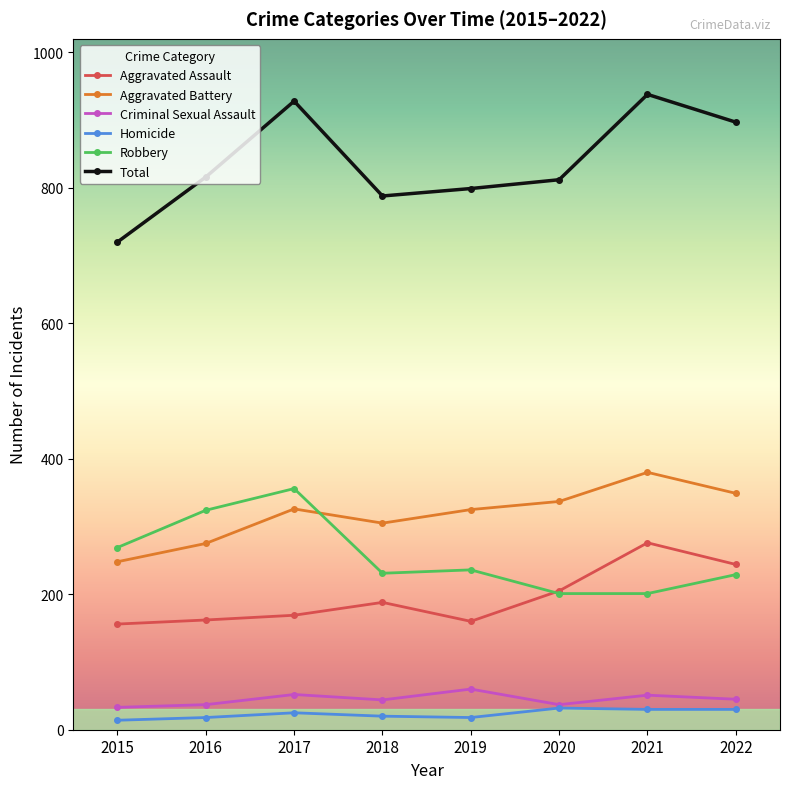

What is the lowest value of the Criminal Sexual Assault series?

33